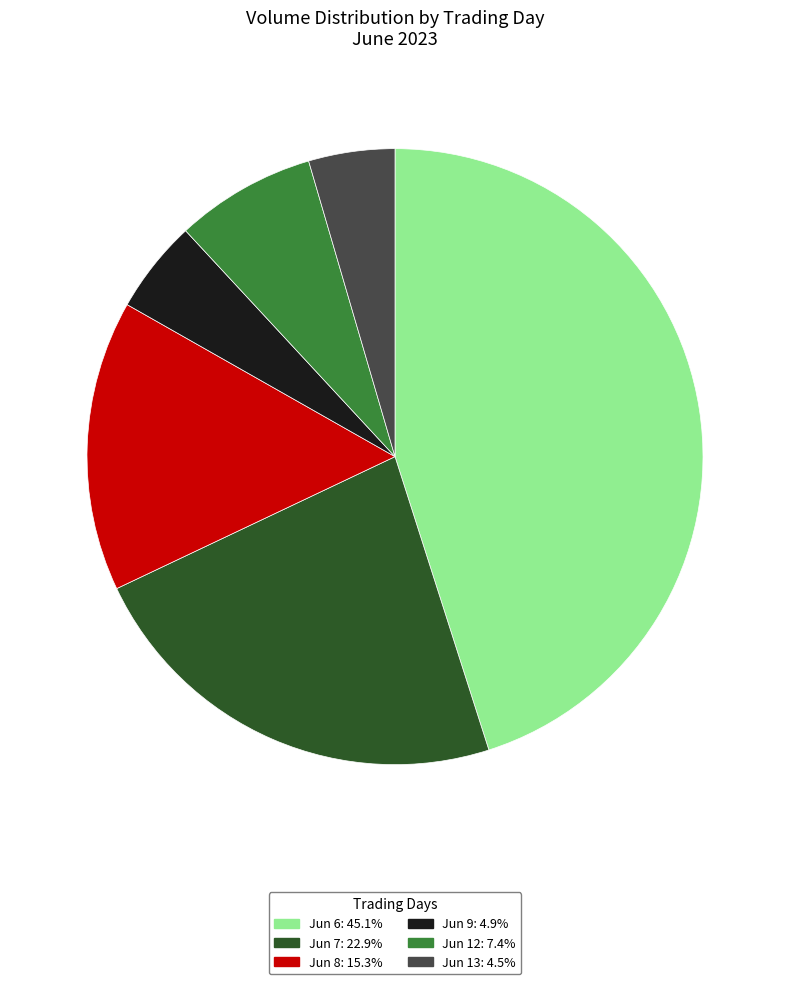

Is there any slice that represents more than half of the pie?

No